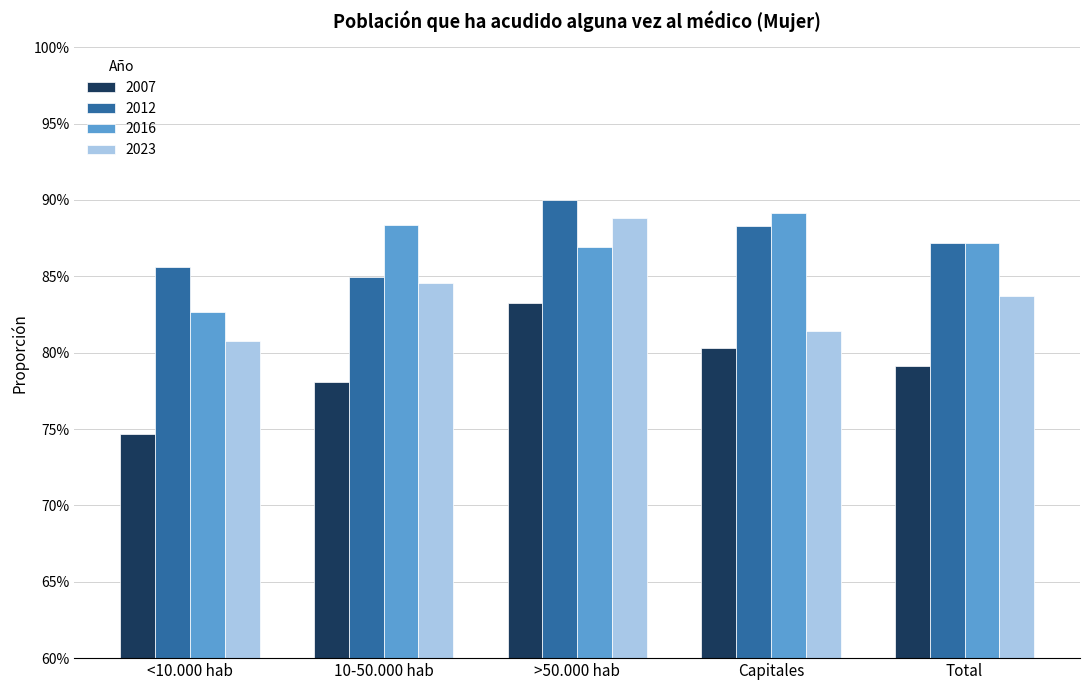

Are the bars horizontal?

No